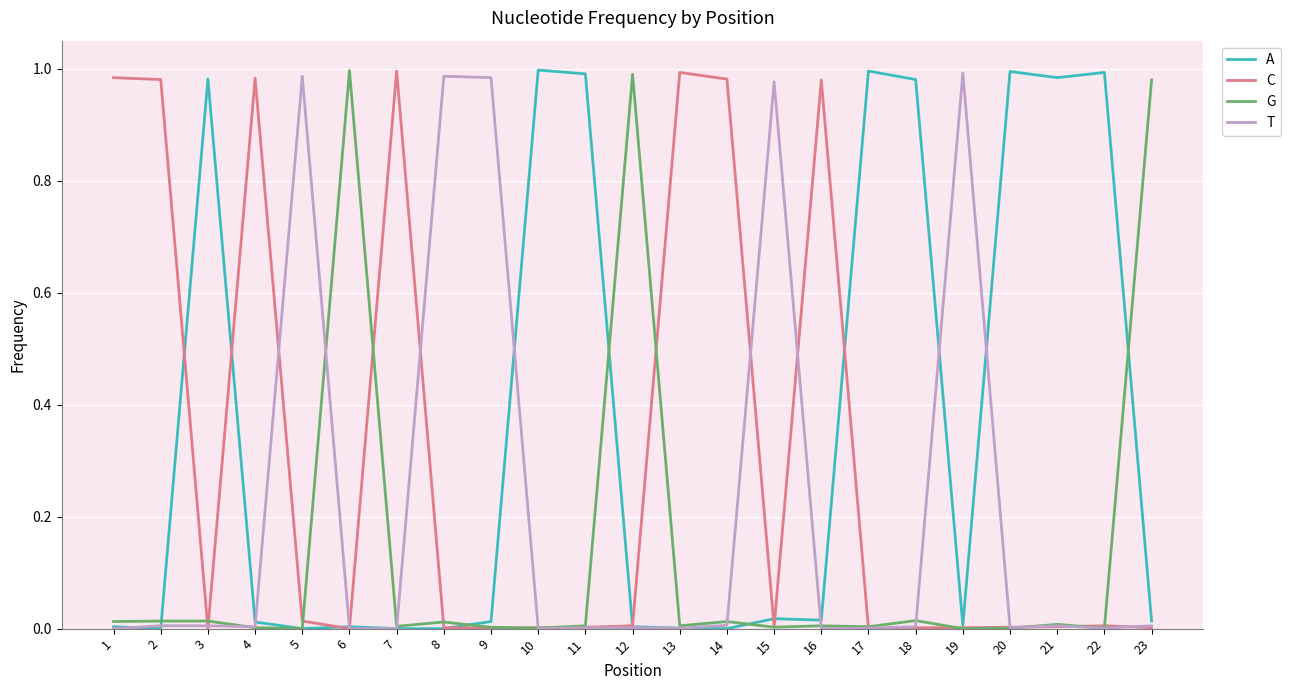

The value of T at 22 is 0.0. True or false?

True